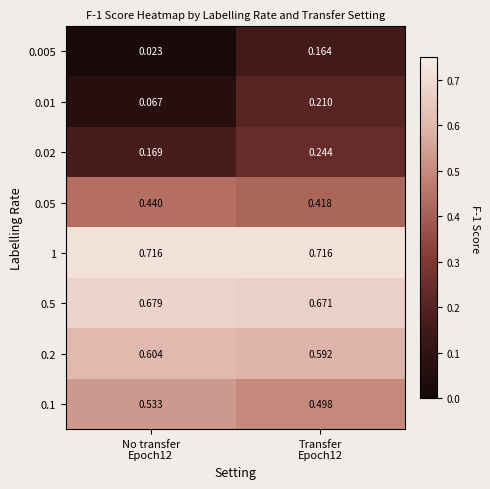

Which series has the widest spread of values?

0.01